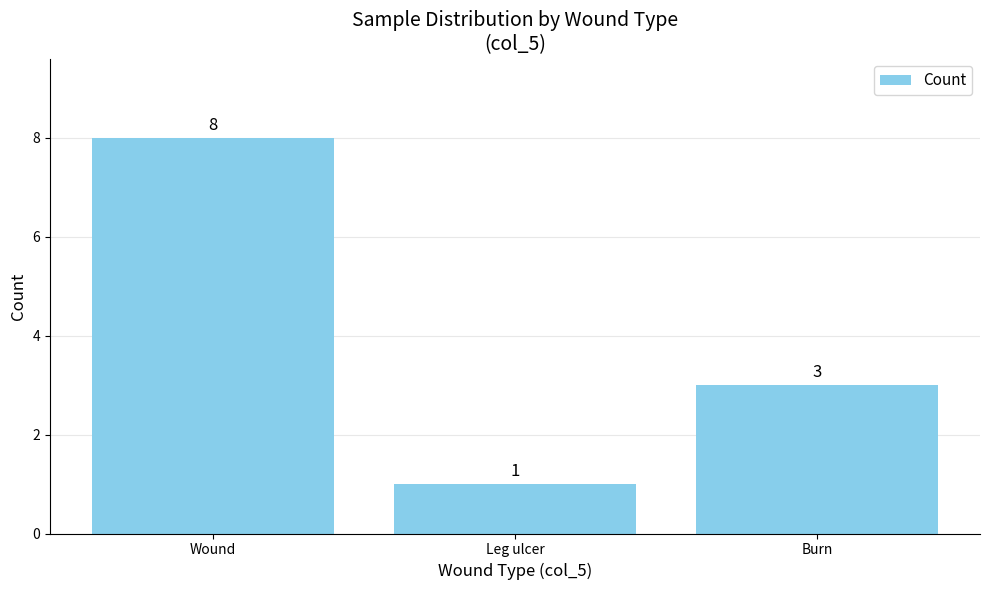

Rank the categories by value from lowest to highest.

Leg ulcer, Burn, Wound